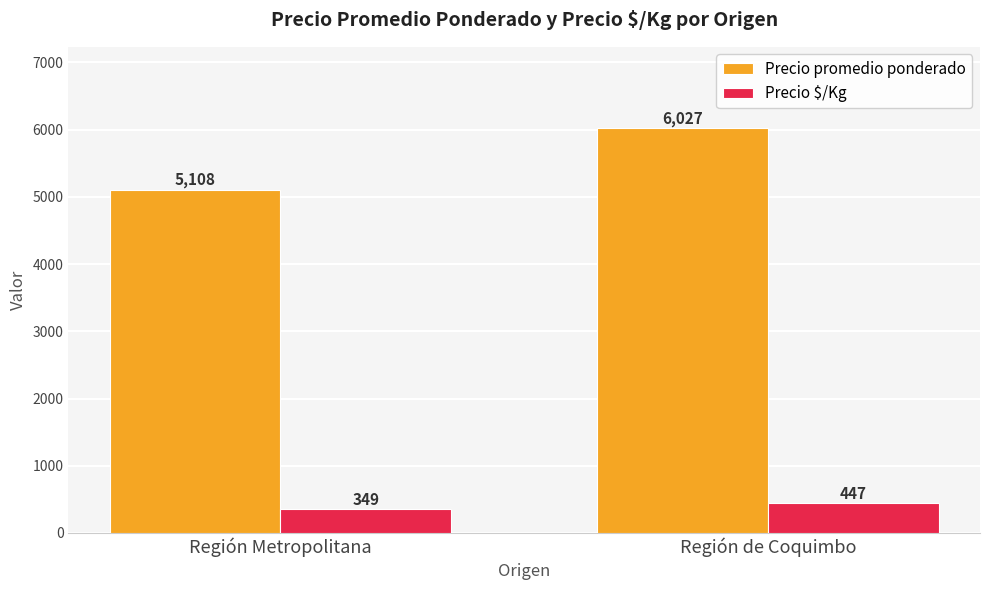

Are the bars grouped side by side (vs. stacked)?

Yes